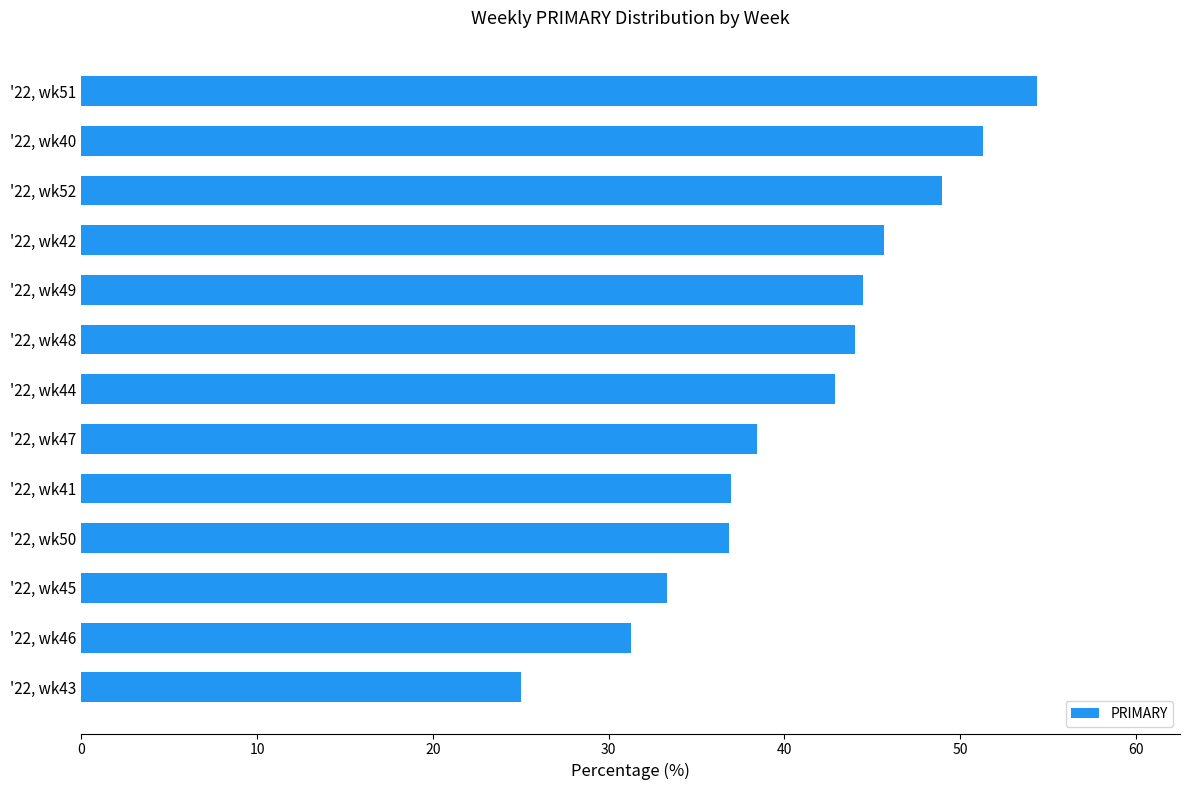

What is the average value?

41.0